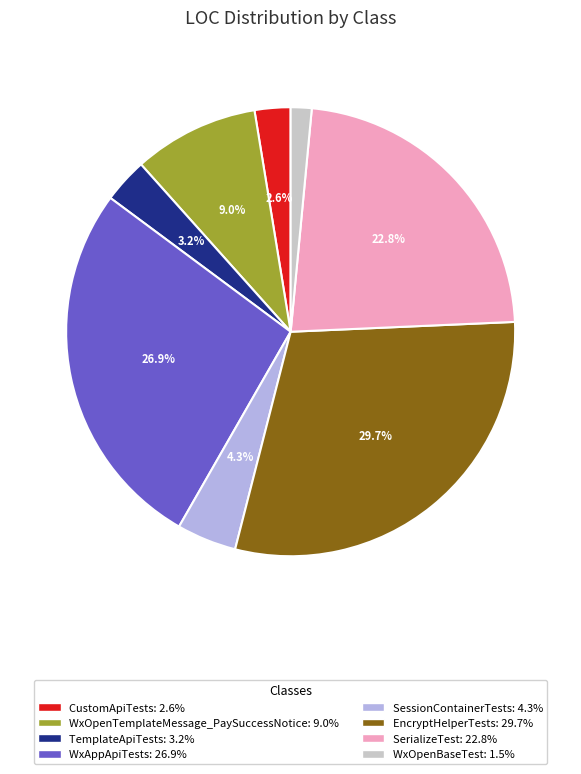

Which slice is the smallest?

WxOpenBaseTest